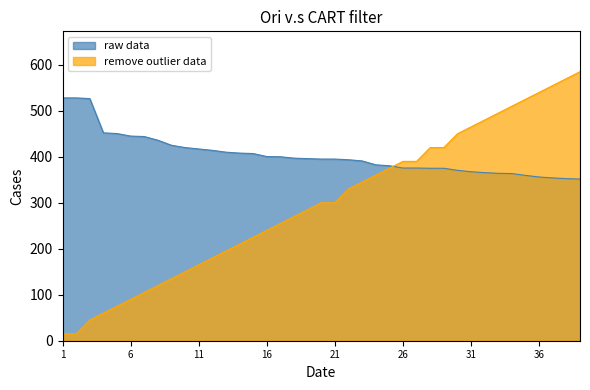

Does the chart display data point markers on the line(s)?

No